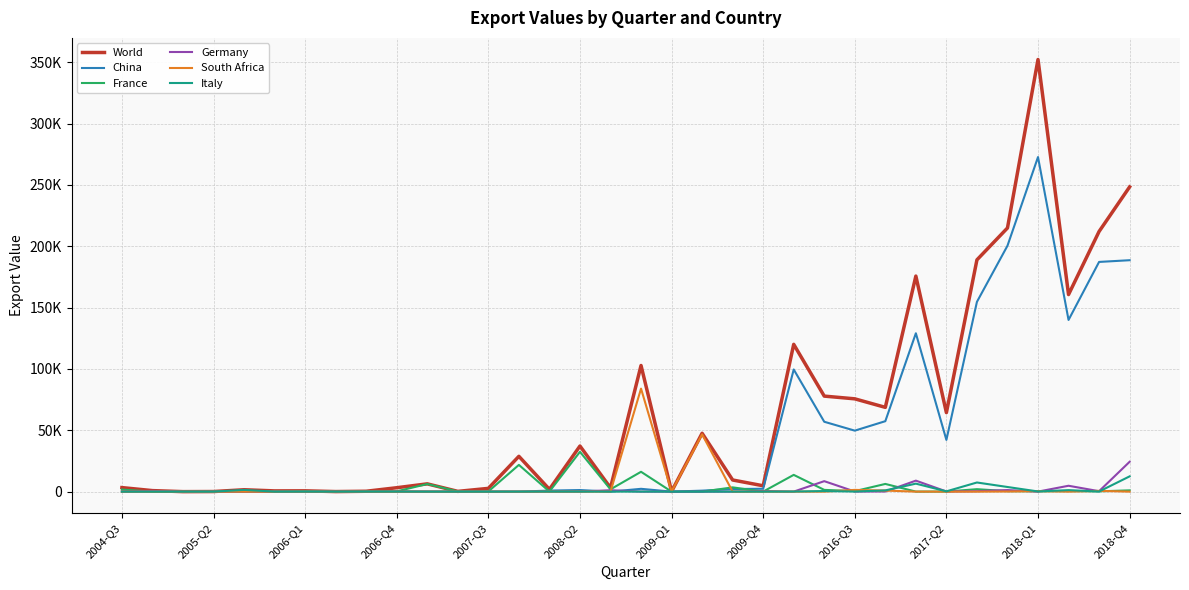

What are all the series names shown in the legend?

World, China, France, Germany, South Africa, Italy